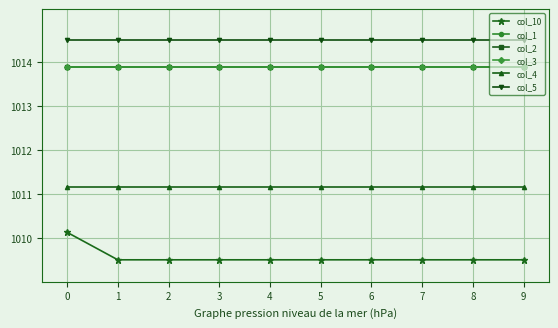

At how many categories does at least one series exceed 1011?

10